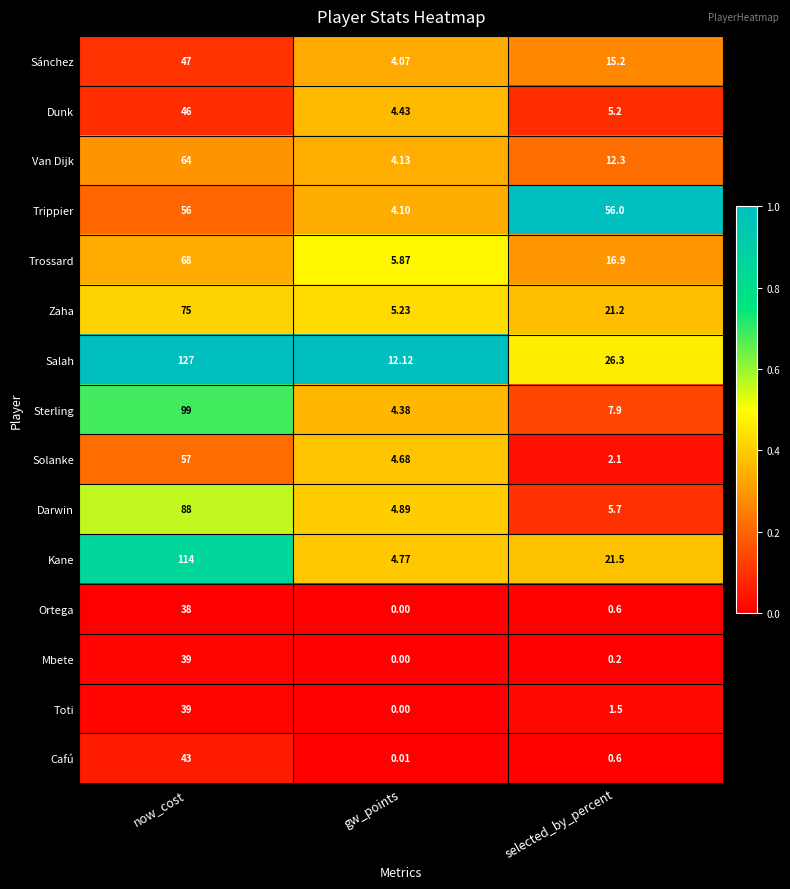

Which series has the largest total across all categories?

Salah